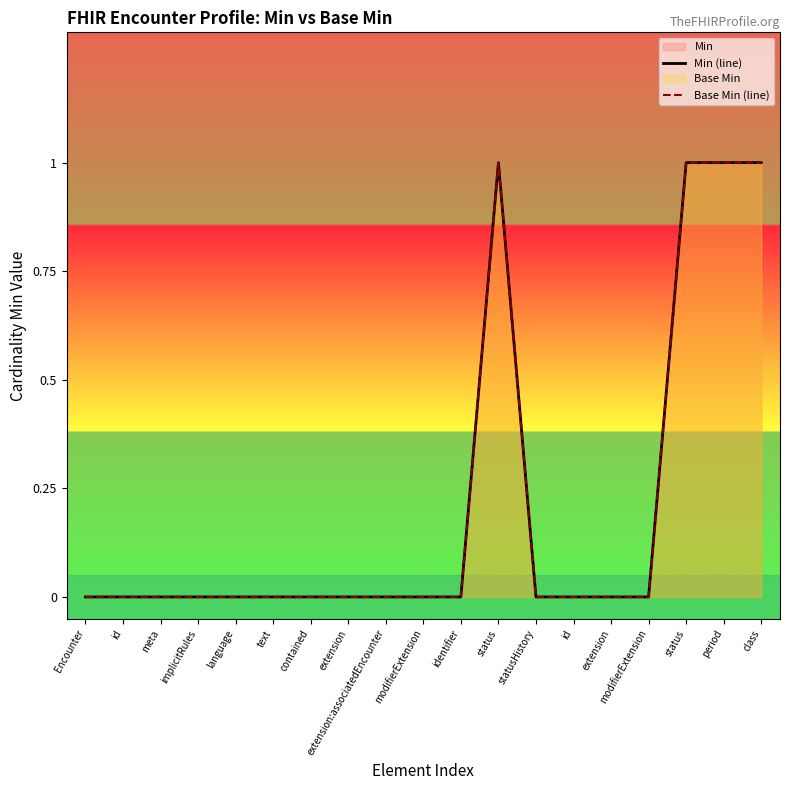

In Min (line), how many points are higher than both neighbors (excluding endpoints)?

1